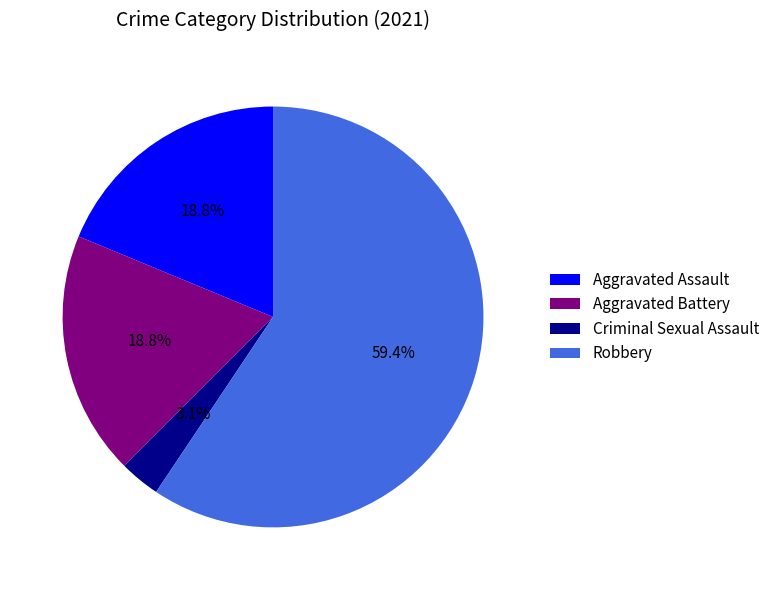

Is there a majority slice in this chart?

Yes